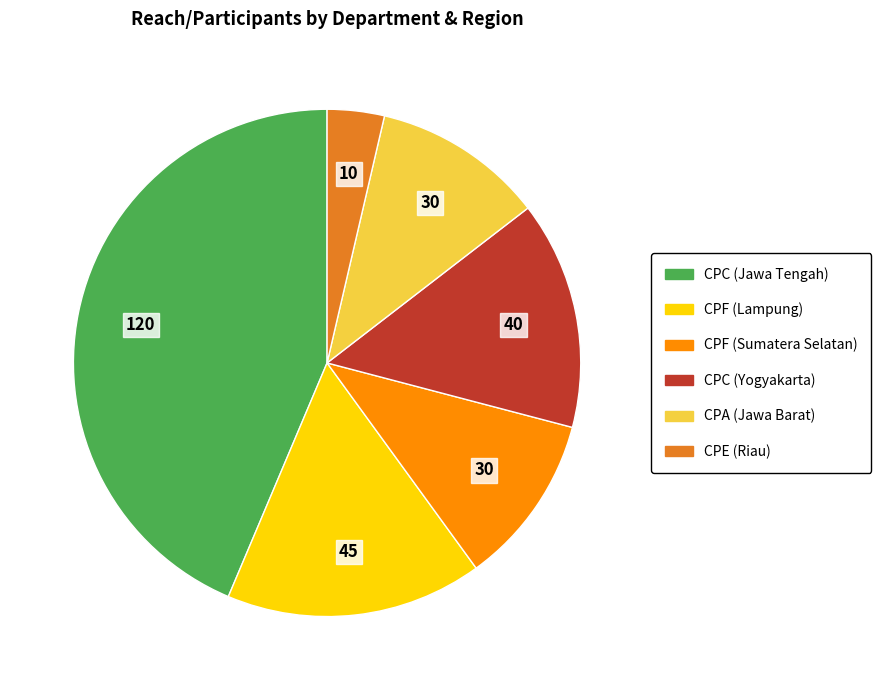

Does any single category account for the majority?

No